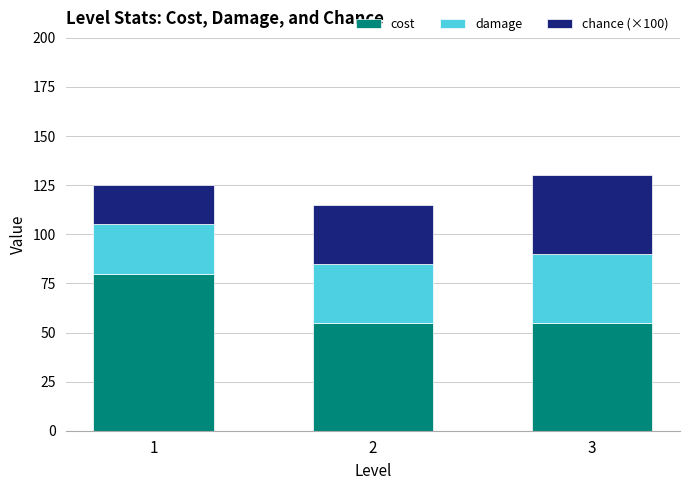

What is the total value across all series at 2?

115